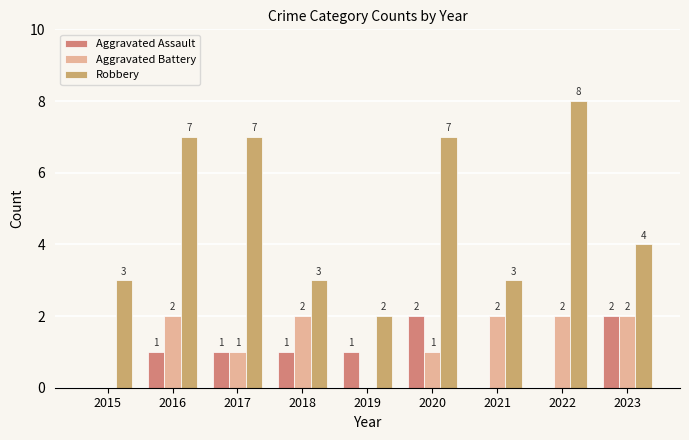

Which category has the highest value across all series?

2022